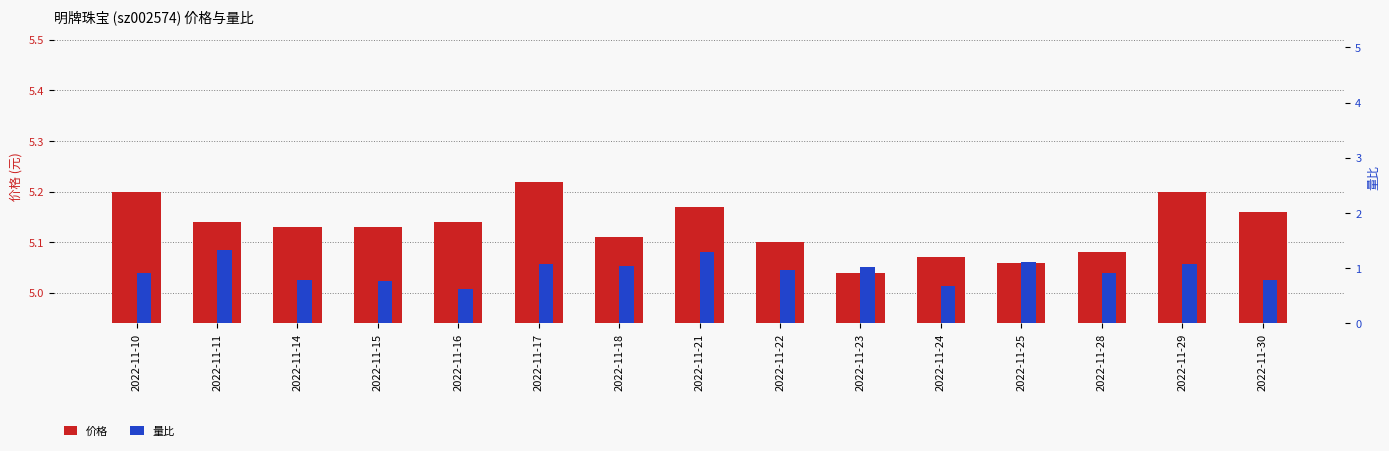

At how many categories does at least one series exceed 0?

15